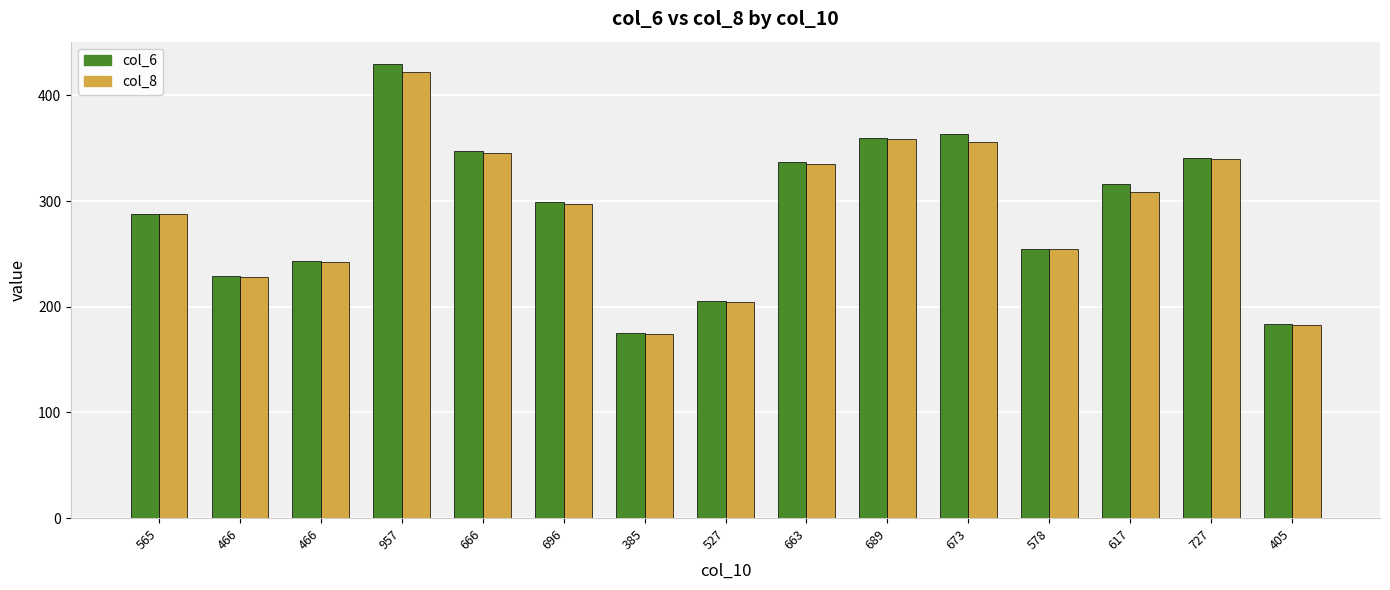

Reading left to right, what are all the values shown in this chart?

col_6: 565=288.1	466=228.8	466=243.1	957=429.3	666=347.3	696=298.9	385=174.8	527=205.0	663=336.7	689=359.4	673=363.6	578=254.9	617=316.1	727=341.1	405=183.2
col_8: 565=287.6	466=228.3	466=242.4	957=421.7	666=345.4	696=297.5	385=174.4	527=204.7	663=335.2	689=359.1	673=355.8	578=254.7	617=308.7	727=340.0	405=183.0